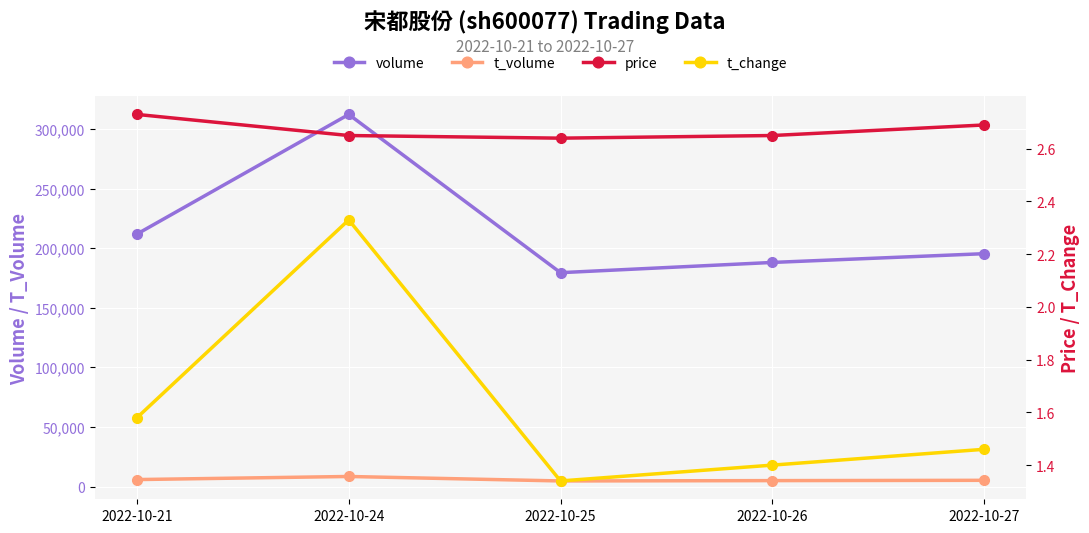

Is the value of t_volume at 2022-10-27 greater than the value of price at 2022-10-26?

Yes